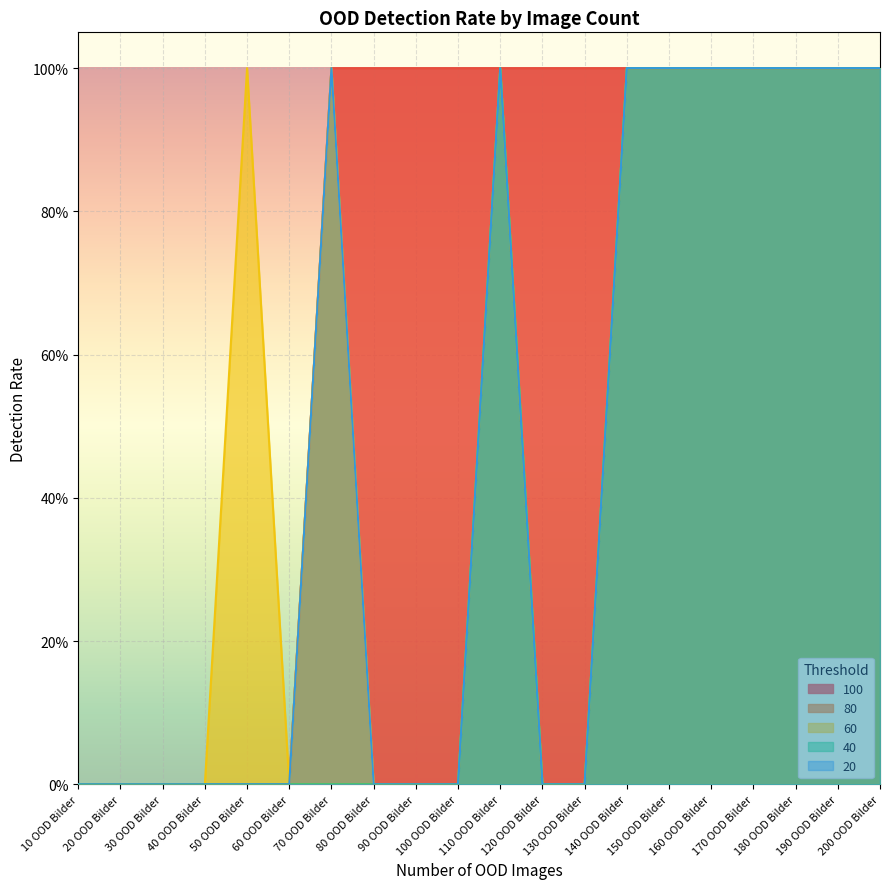

What is the label of the 14th point from the right?

70 OOD Bilder